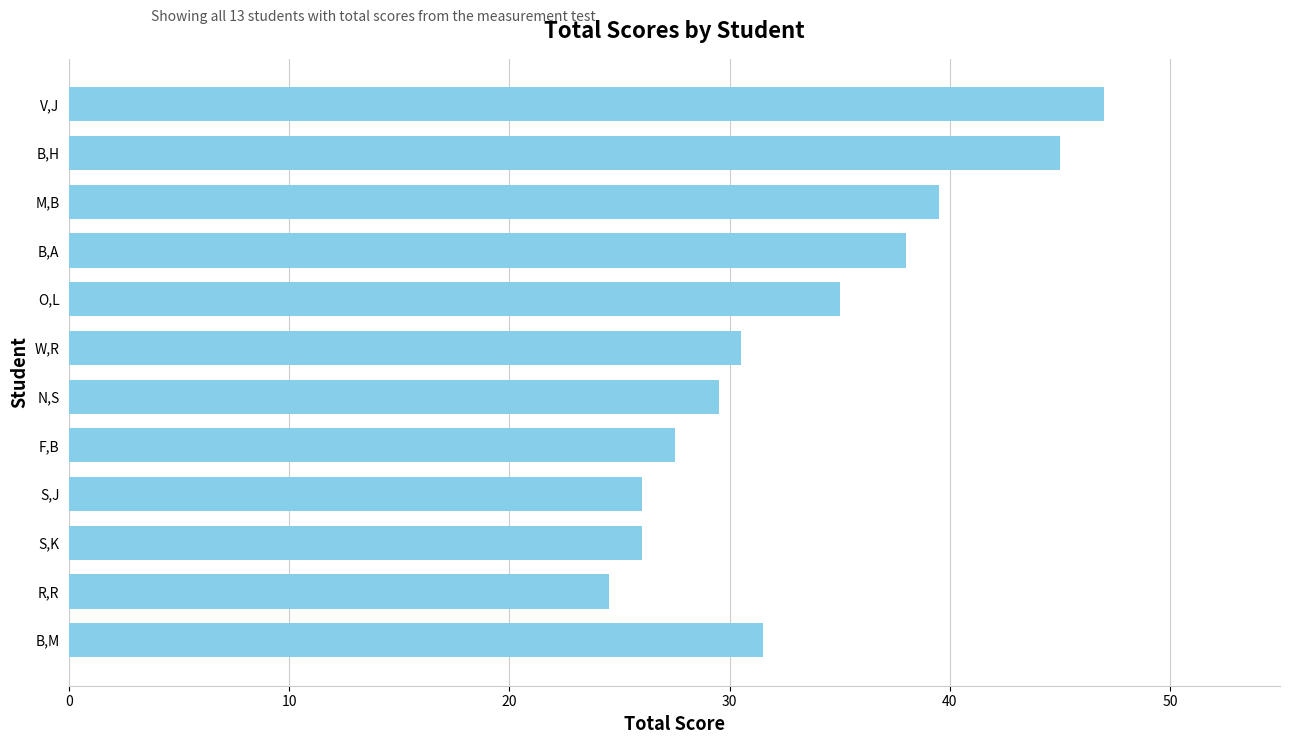

What is the maximum value shown in the chart?

47.0